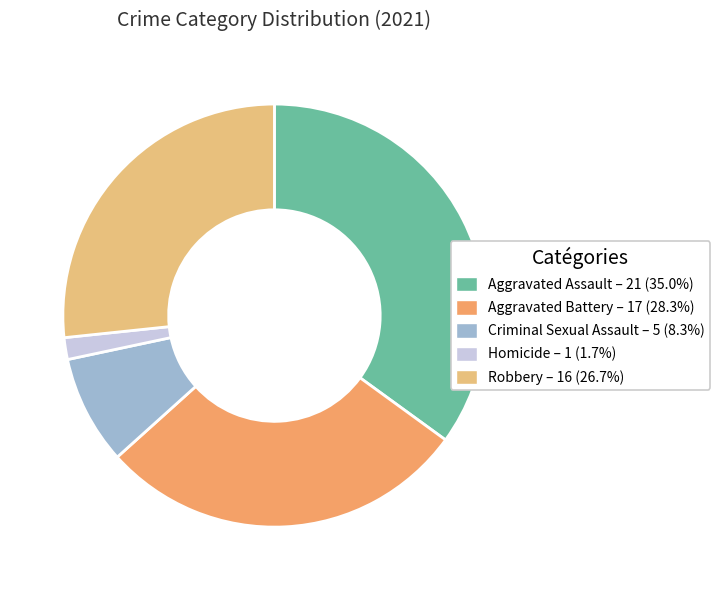

How many slices are in this pie chart?

5